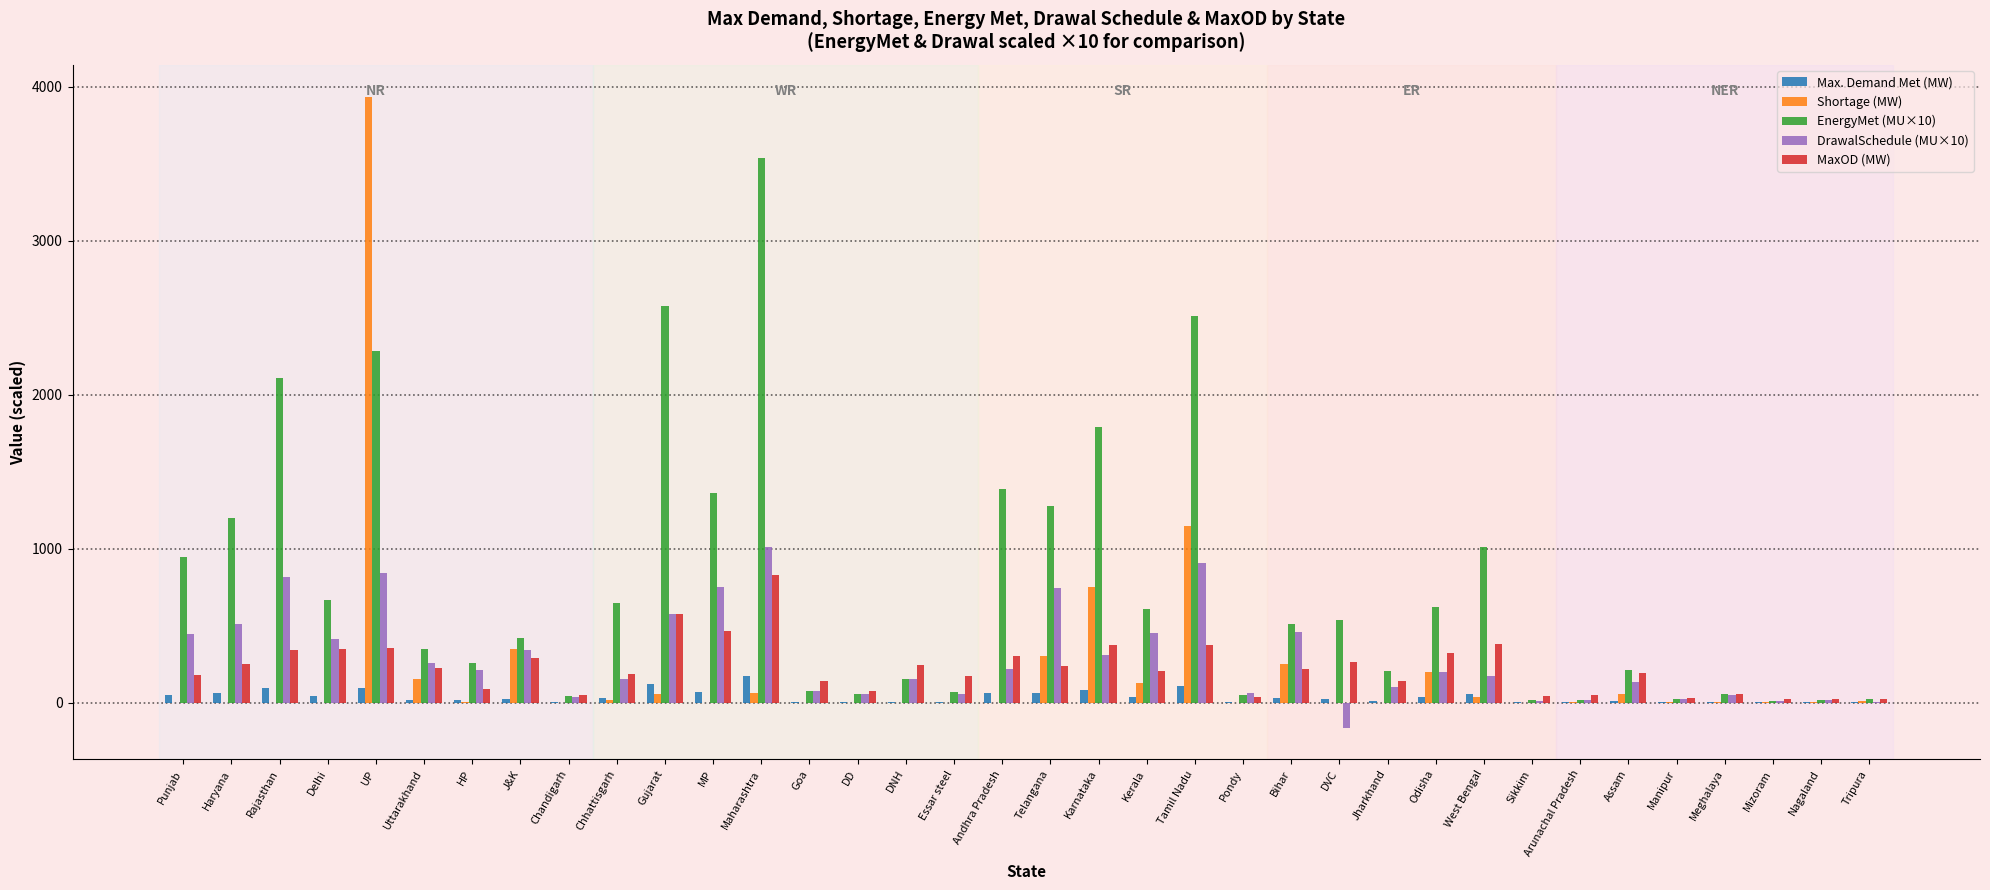

Which series has the largest total across all categories?

EnergyMet (MU×10)